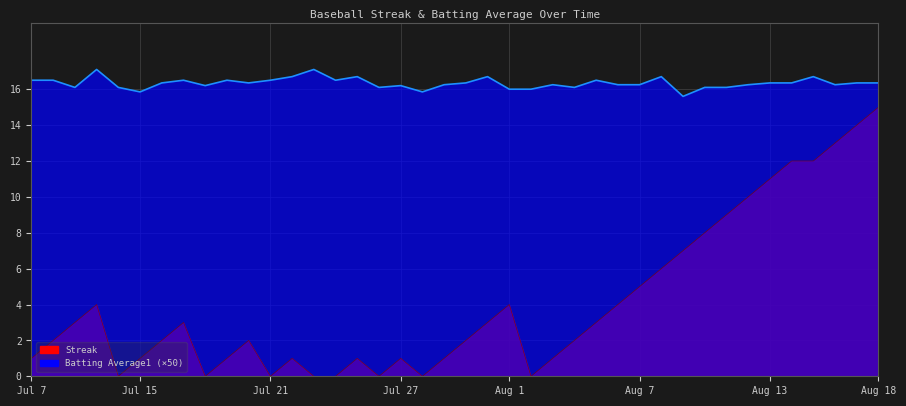

Reading left to right, extract all data points from this chart.

Streak: 1.0	2.0	3.0	4.0	0.0	1.0	2.0	3.0	0.0	1.0	2.0	0.0	1.0	0.0	0.0	1.0	0.0	1.0	0.0	1.0	2.0	3.0	4.0	0.0	1.0	2.0	3.0	4.0	5.0	6.0	7.0	8.0	9.0	10.0	11.0	12.0	12.0	13.0	14.0	15.0
Batting Average1: 16.5	16.5	16.1	17.1	16.1	15.8	16.4	16.5	16.2	16.5	16.4	16.5	16.7	17.1	16.5	16.7	16.1	16.2	15.8	16.2	16.4	16.7	16.0	16.0	16.2	16.1	16.5	16.2	16.2	16.7	15.6	16.1	16.1	16.2	16.4	16.4	16.7	16.2	16.4	16.4